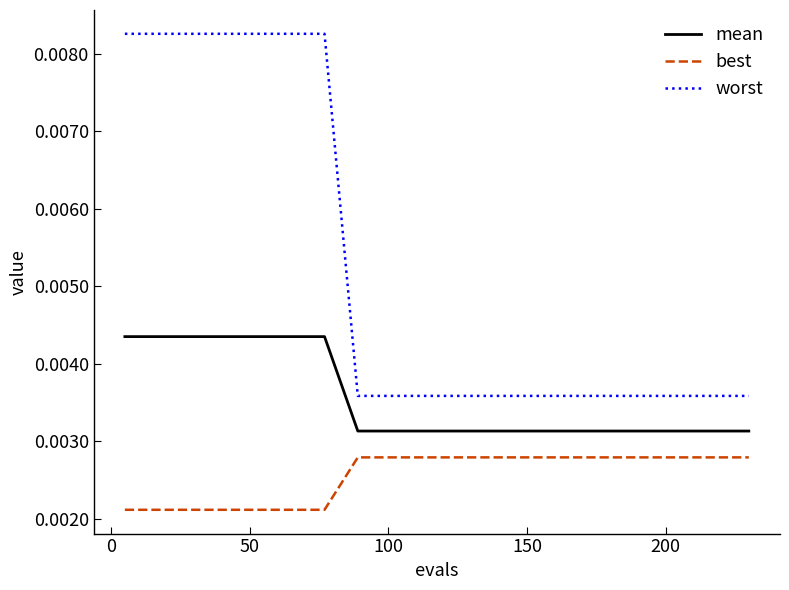

Rank the series by their maximum value, from lowest to highest.

best, mean, worst